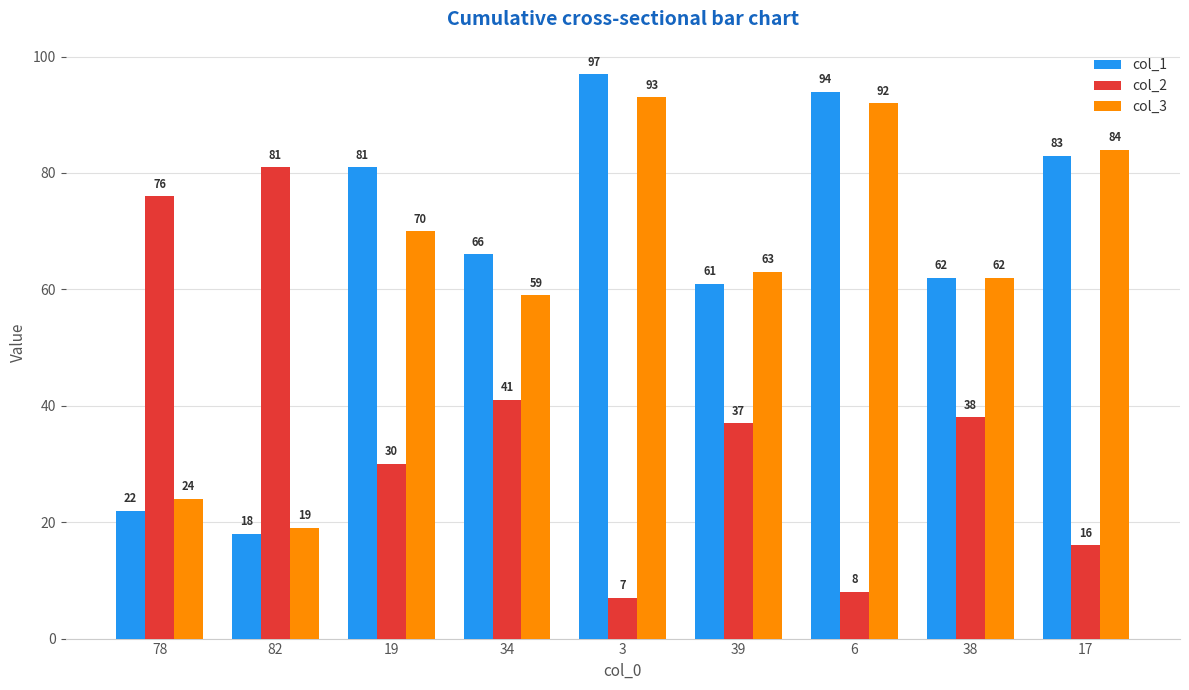

Read the col_3 value at 34, to the nearest 10.

60